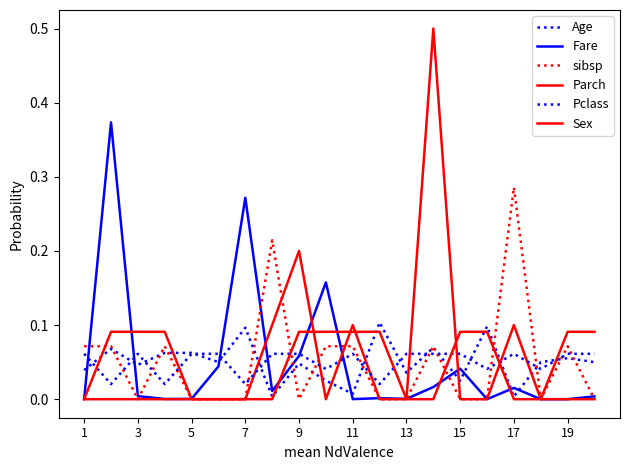

How many lines are shown in the chart?

6